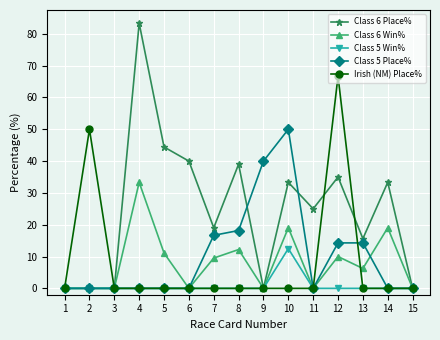

At how many categories does at least one series exceed 48?

4